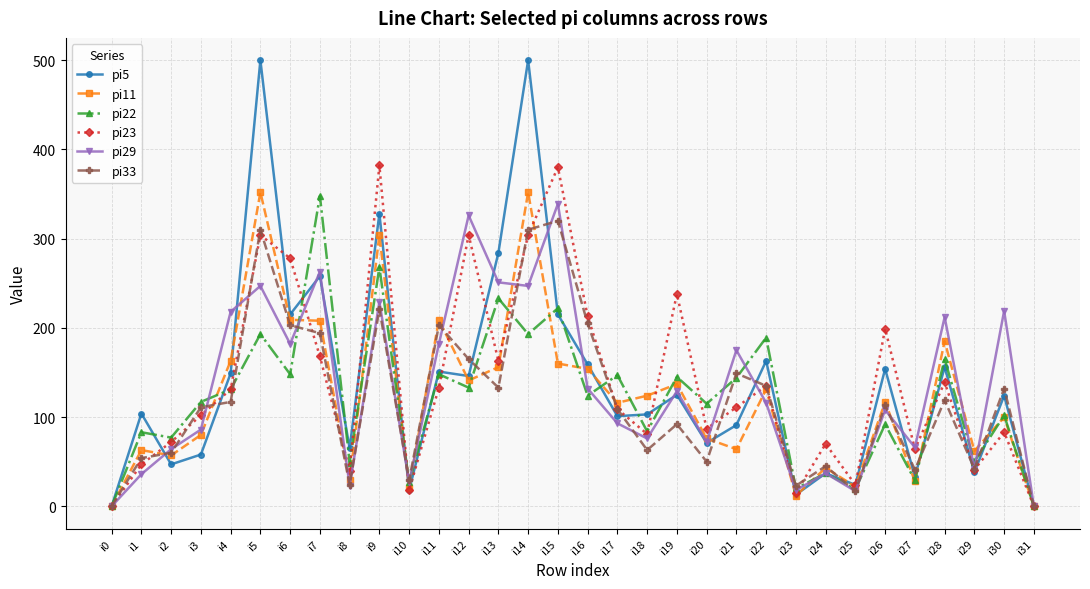

What is the difference between the highest and lowest values at i8?

42